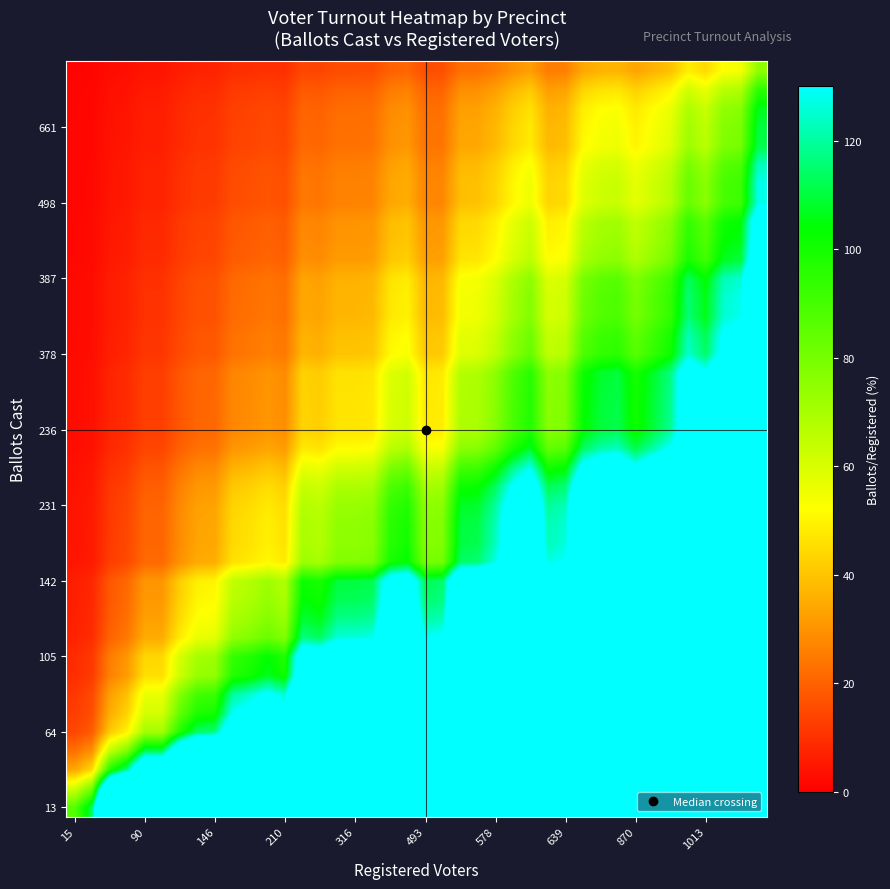

At how many categories does at least one series exceed 3599?

9